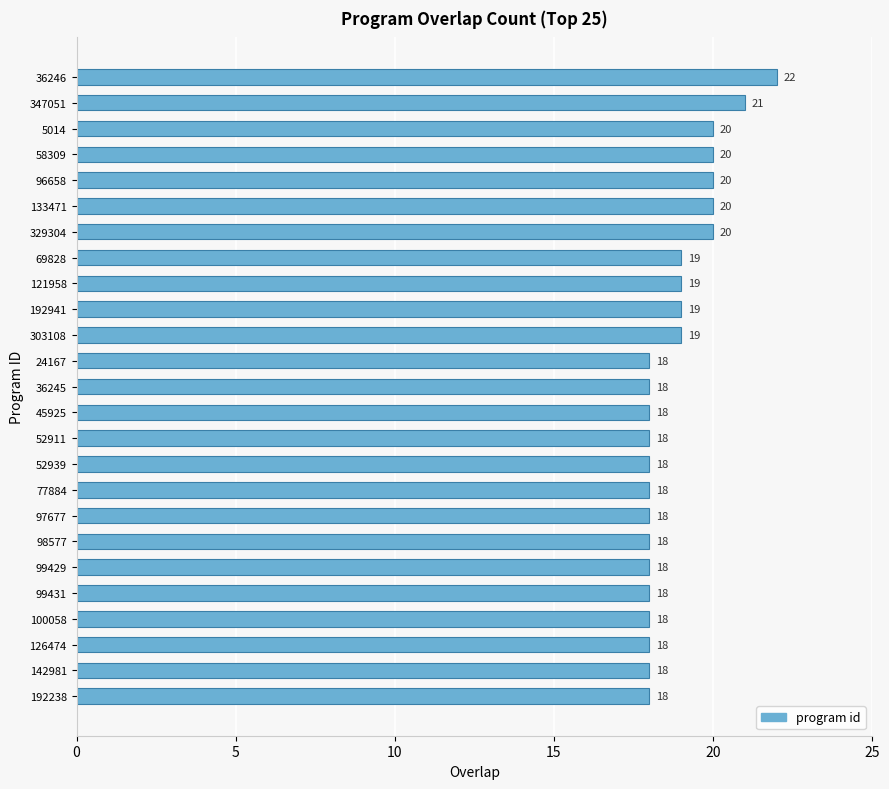

Reading bottom to top, what are all the values shown in this chart?

18	18	18	18	18	18	18	18	18	18	18	18	18	18	19	19	19	19	20	20	20	20	20	21	22